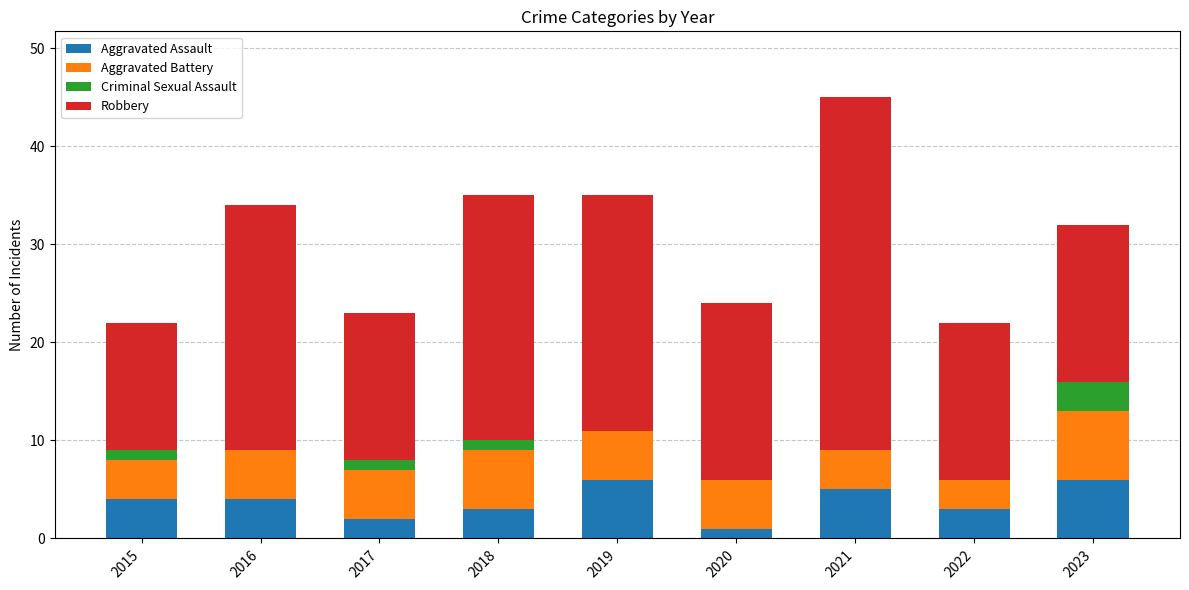

True or false: Aggravated Assault has a value of 6 at 2019.

True